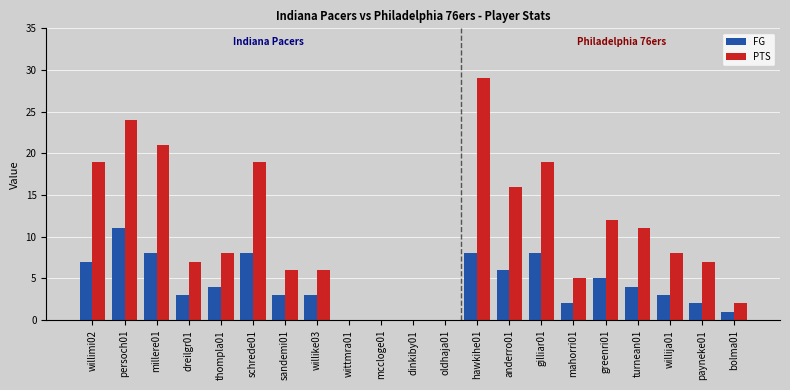

Reading left to right, transcribe all the data shown in this chart.

FG: 7	11	8	3	4	8	3	3	0	0	0	0	8	6	8	2	5	4	3	2	1
PTS: 19	24	21	7	8	19	6	6	0	0	0	0	29	16	19	5	12	11	8	7	2